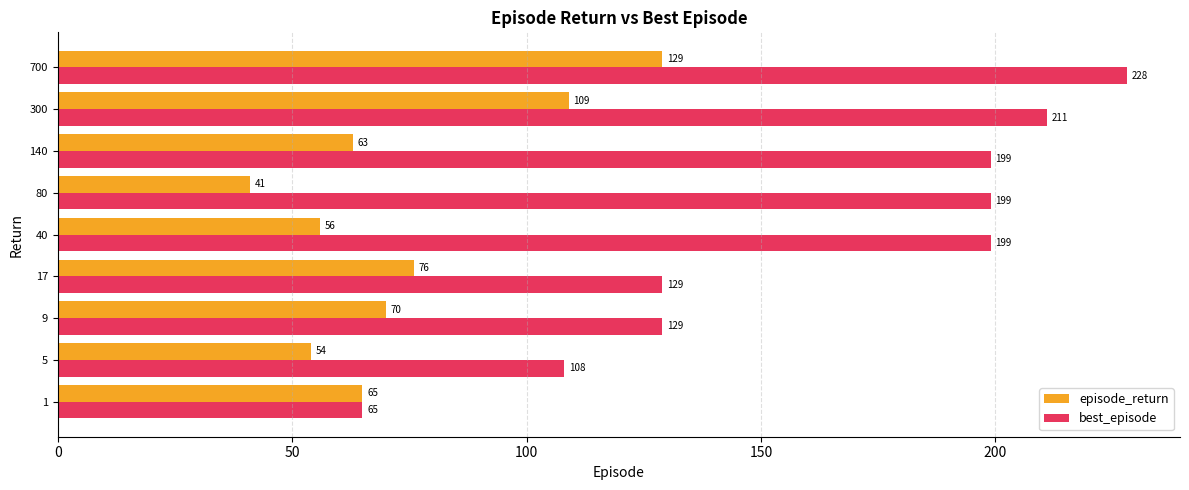

What is the maximum value shown in the chart?

228